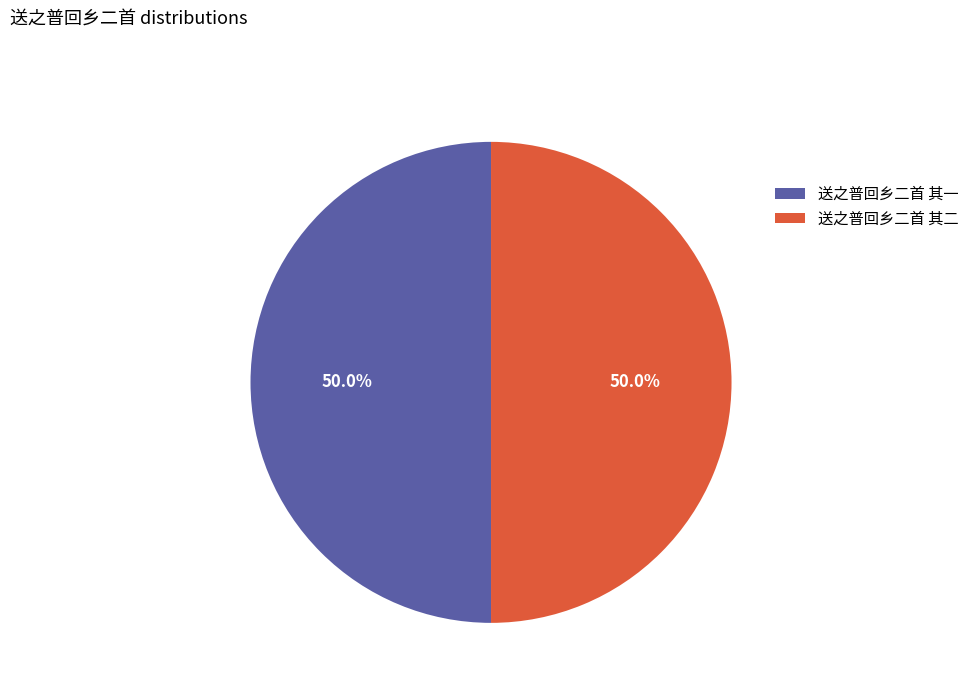

What percentage is the 送之普回乡二首 其二 slice, to the nearest percent?

50%